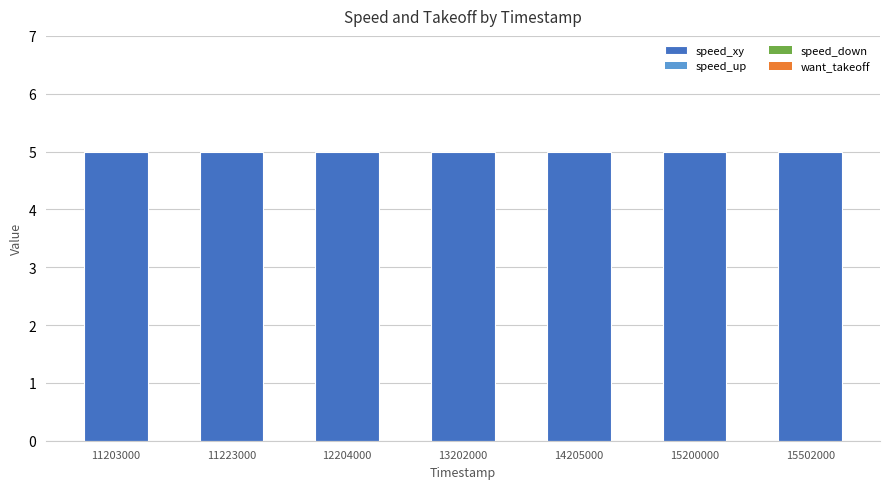

Which series changed the most between 11203000 and 13202000?

speed_xy